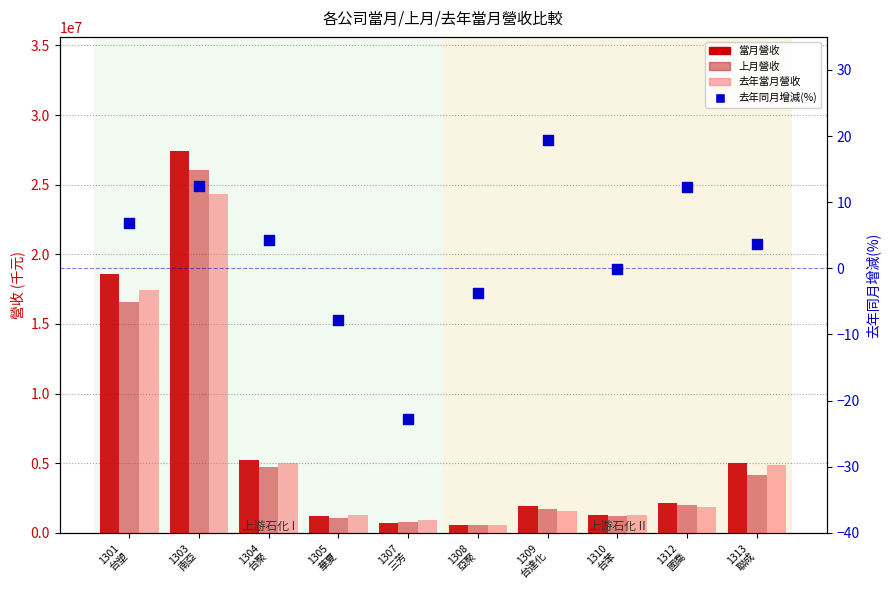

What is the total value across all series at 1305
華夏?

3561213.1